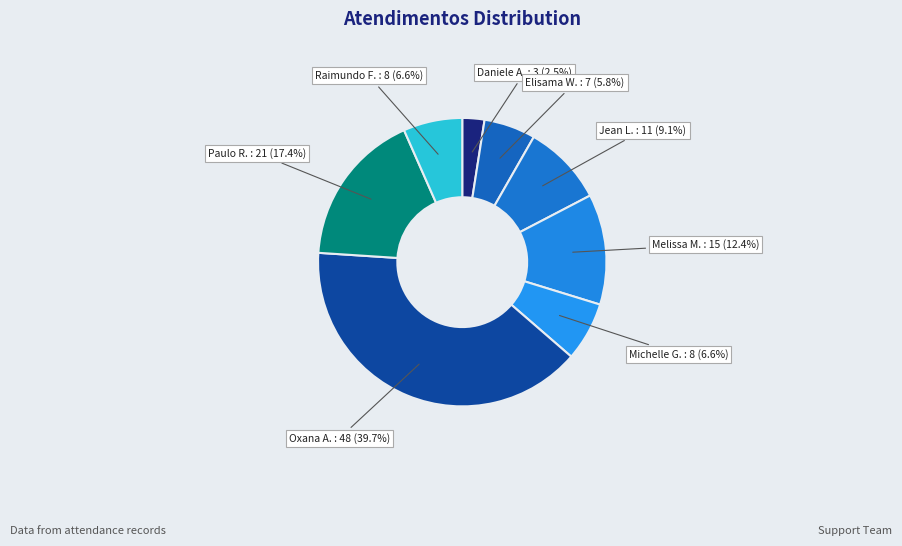

Does any single category account for the majority?

No